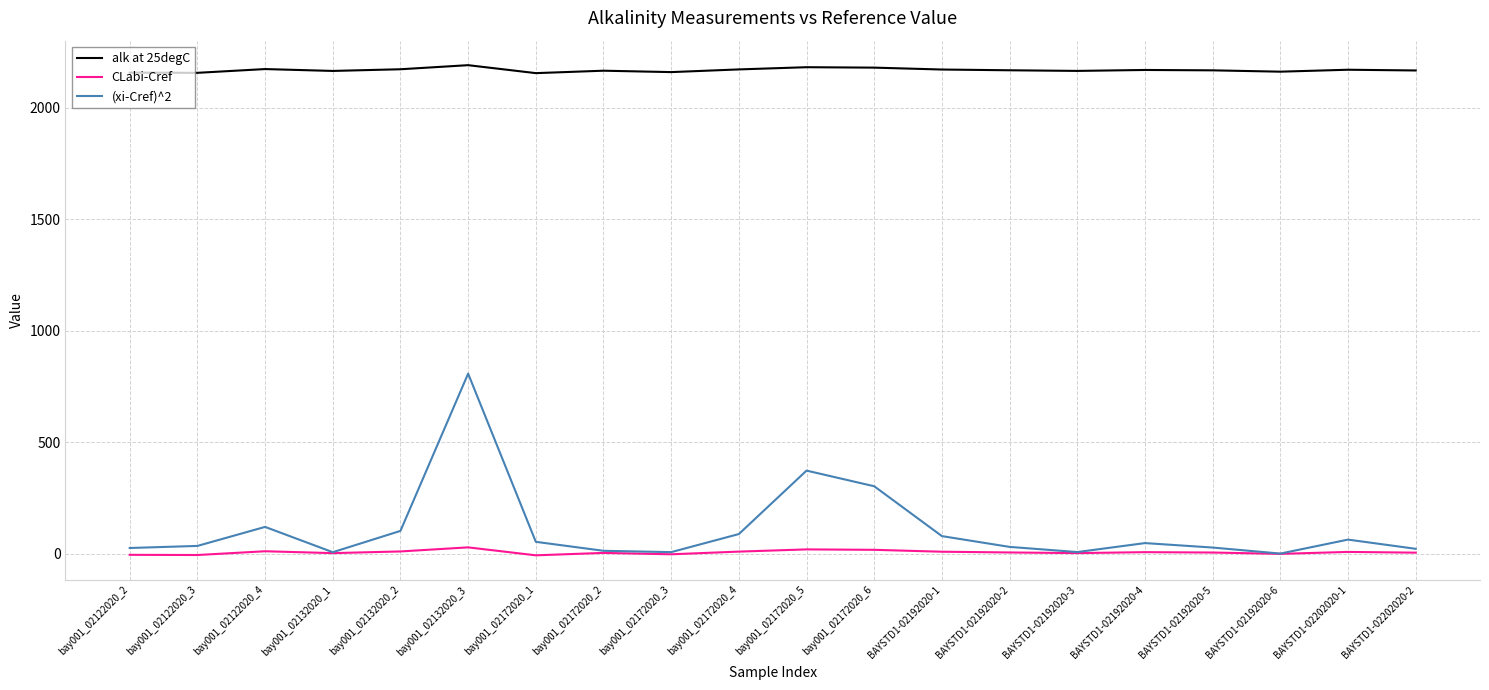

True or false: (xi-Cref)^2 has a value of 1398.7 at bay001_02132020_3.

False